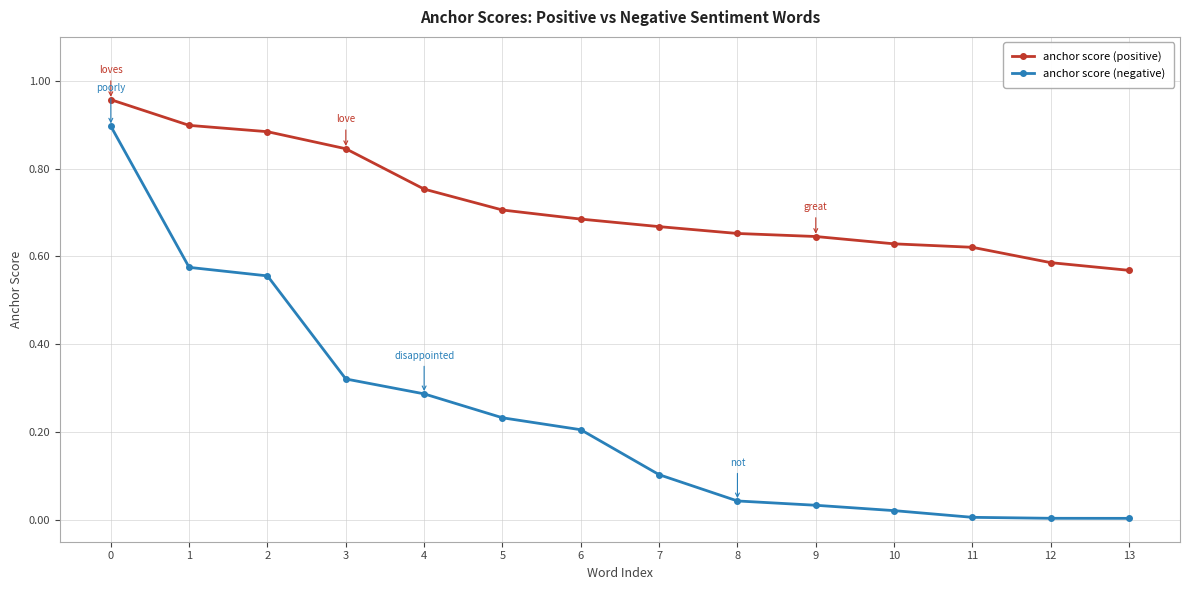

What is the value of the anchor score (negative) point at the 8th from the left?

0.1